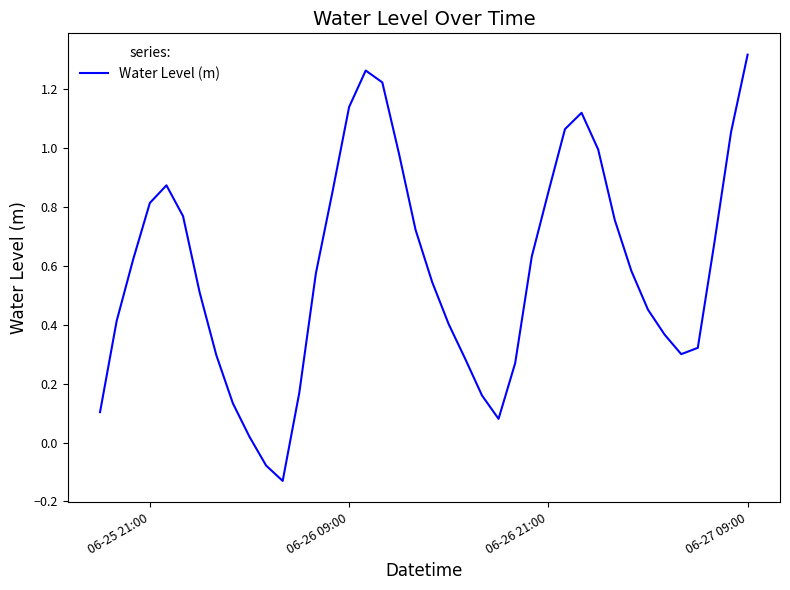

What is the difference between the maximum and minimum values?

1.4